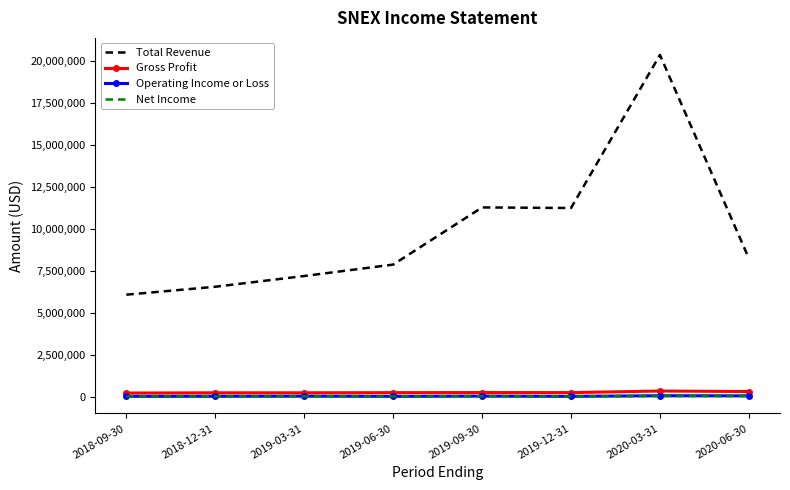

Which series has the largest range (max minus min)?

Total Revenue